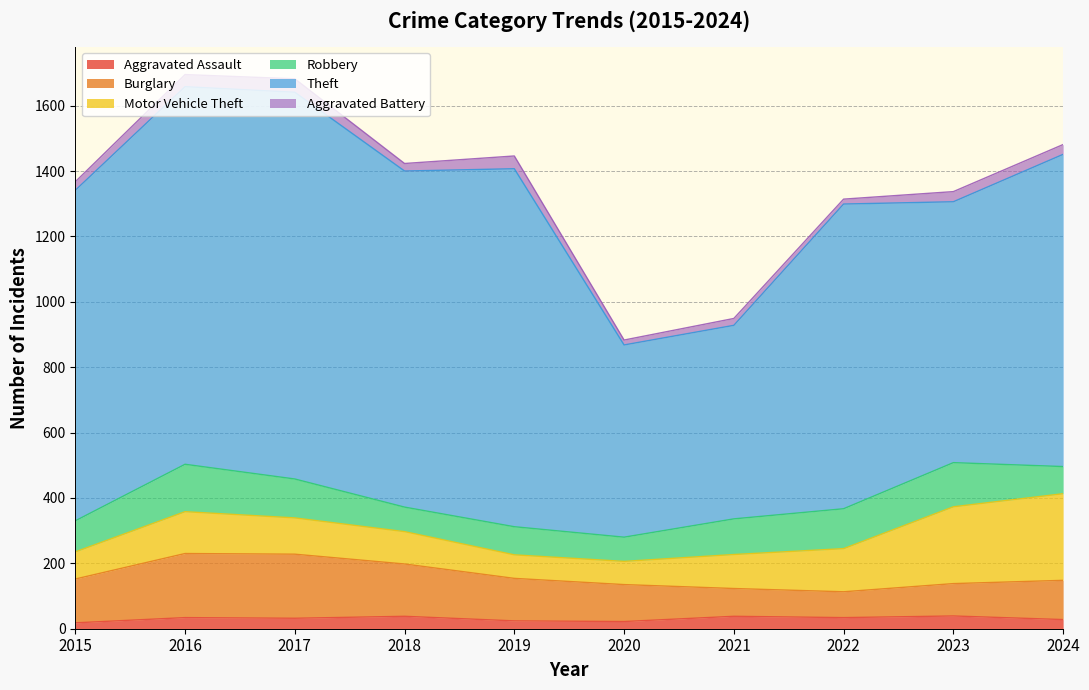

How many lines are shown in the chart?

6